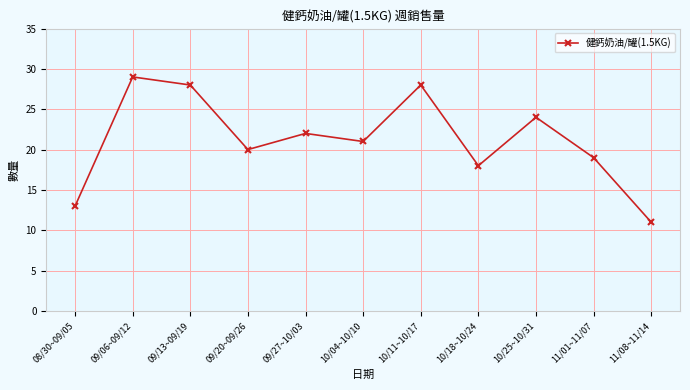

Count the number of data series in this chart.

1